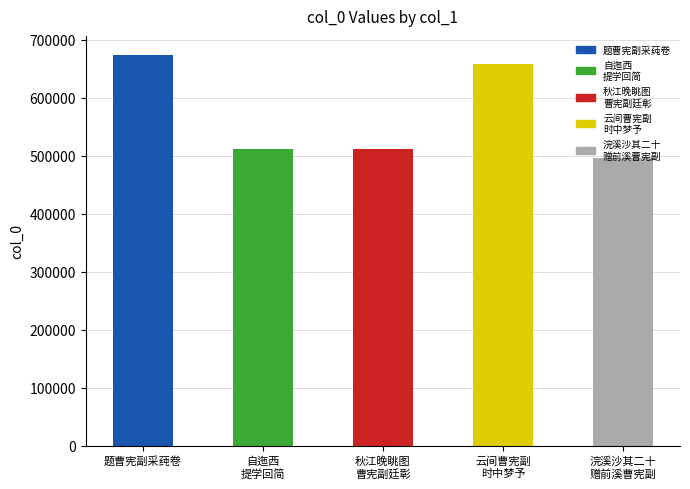

What is the average value?

570438